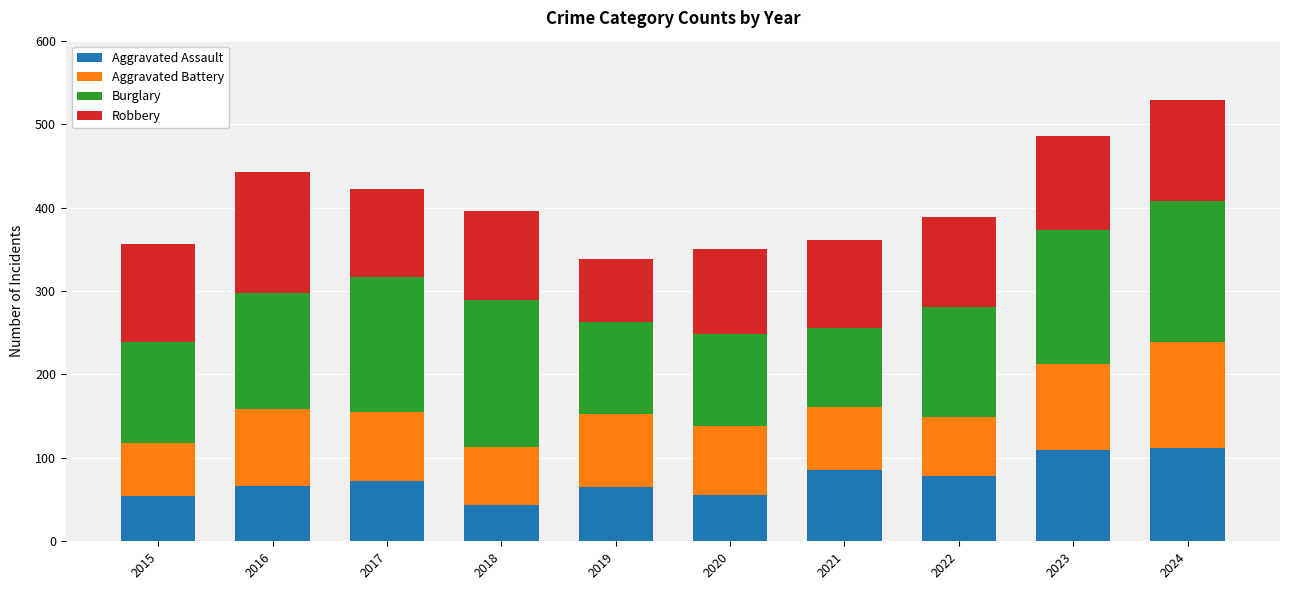

What is the difference between the Aggravated Assault values at 2021 and 2016?

20